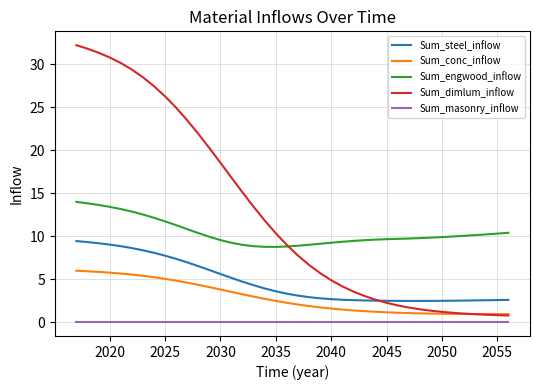

Is this an area chart (filled region under the line)?

No